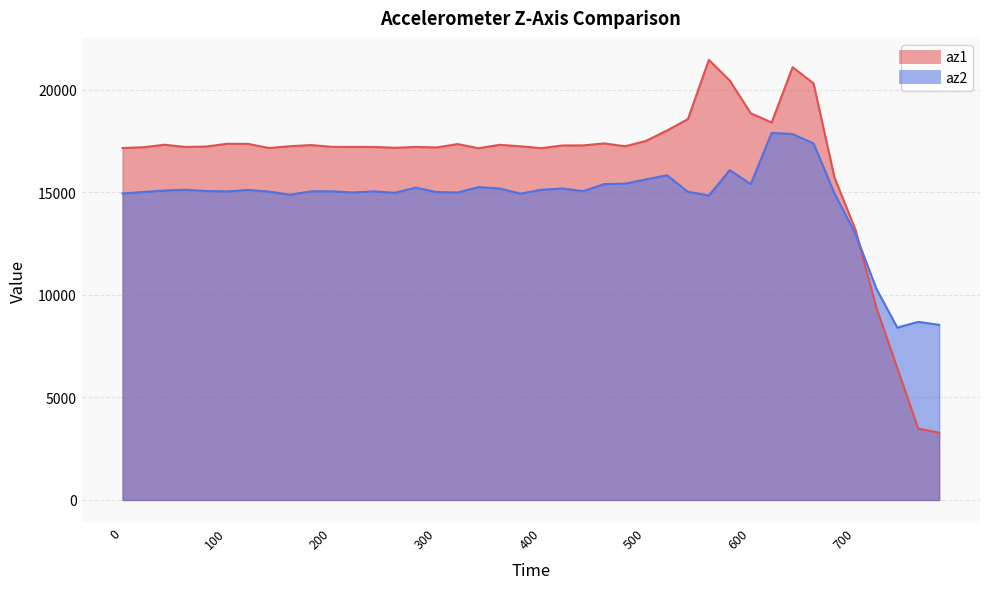

What is the approximate value of az1 at 500?

17508